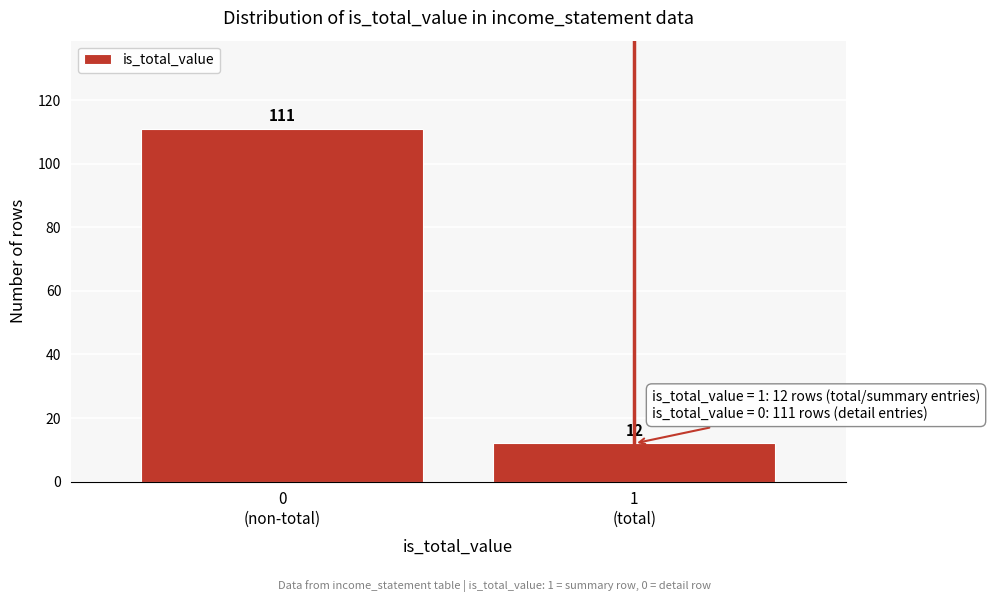

Reading left to right, transcribe all the data shown in this chart.

111	12